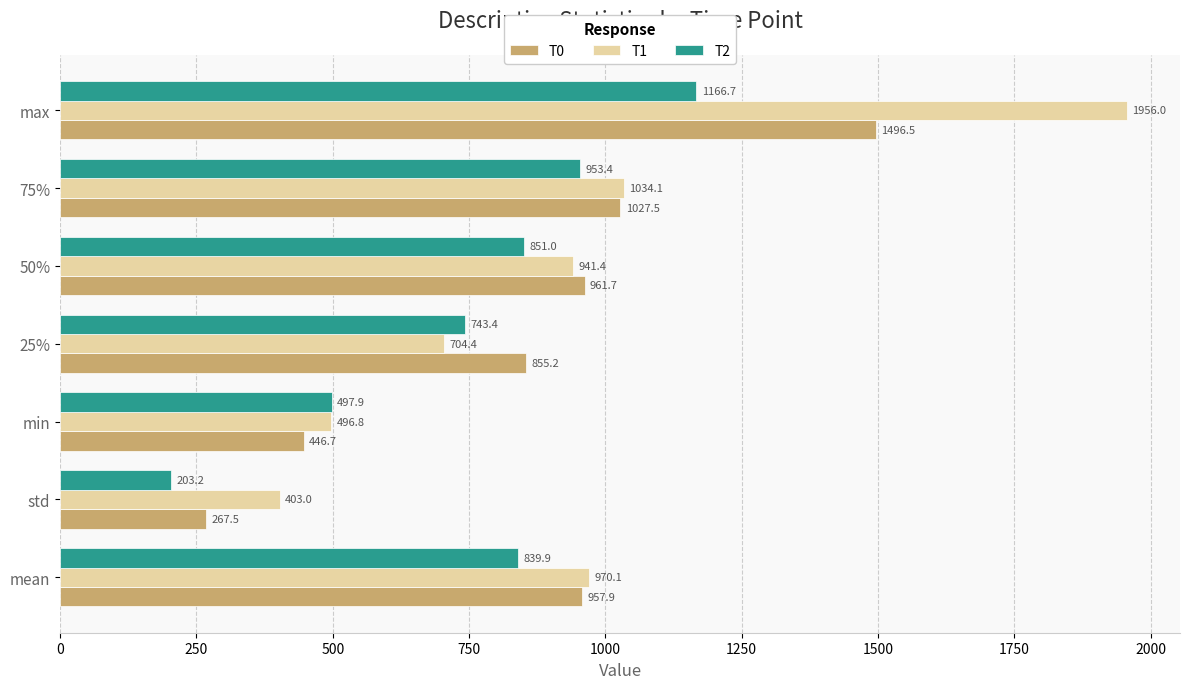

At which category does the chart reach its minimum across all series?

std